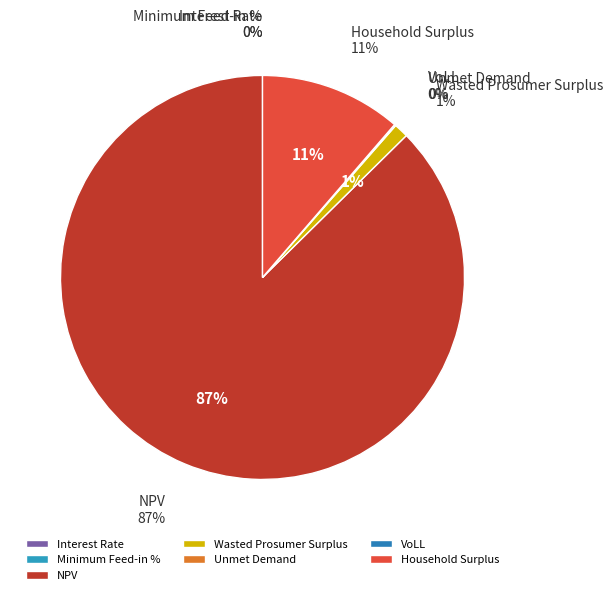

Is it true that Unmet Demand is 0% of the pie?

True